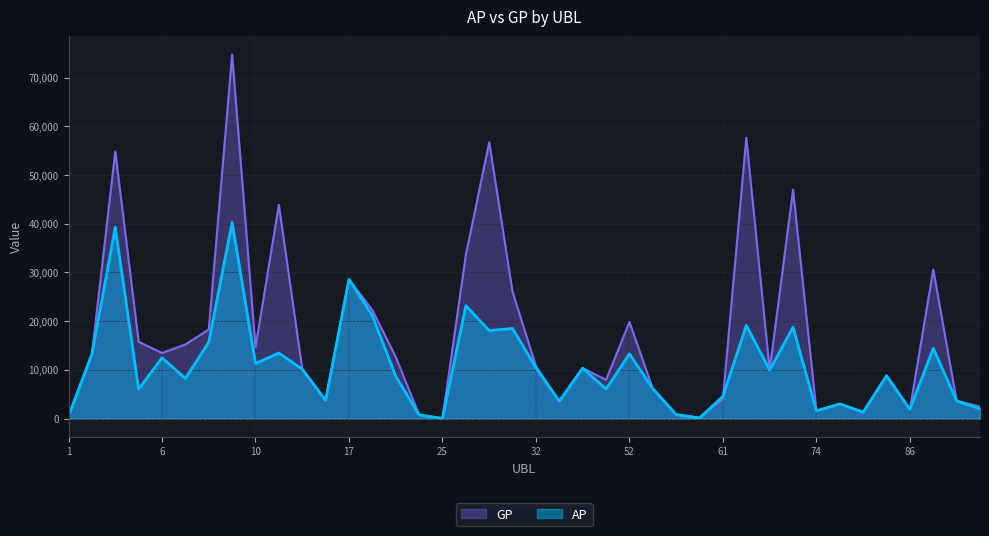

Which series changed the most between 65 and 80?

GP